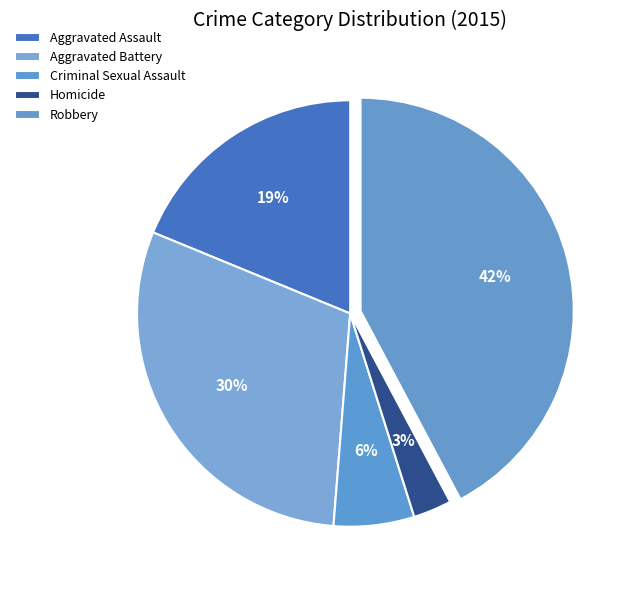

What is the change in value from Criminal Sexual Assault to Homicide?

-55